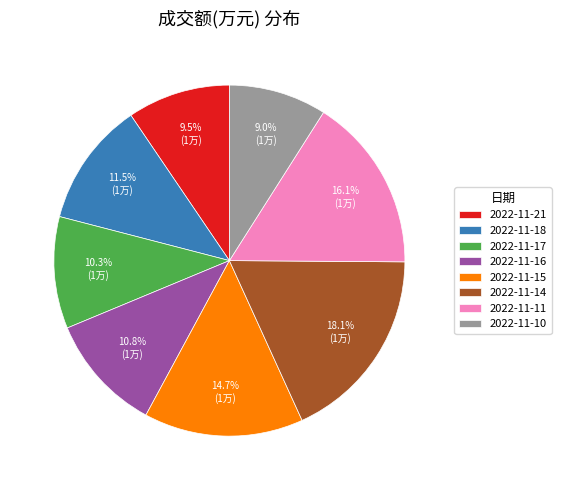

Does 2022-11-15 represent more than half of the total?

No